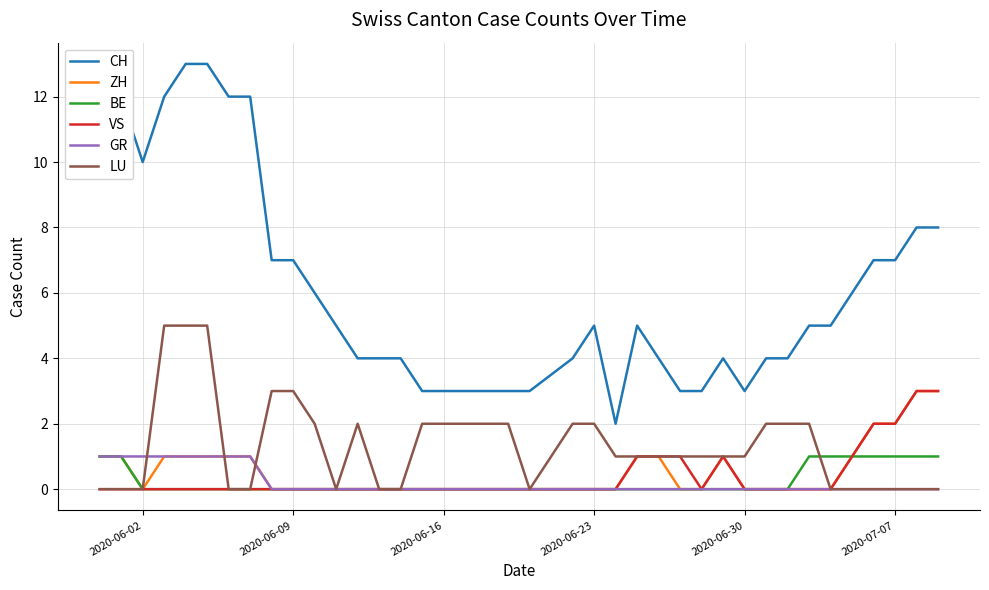

Which series has the largest range (max minus min)?

CH